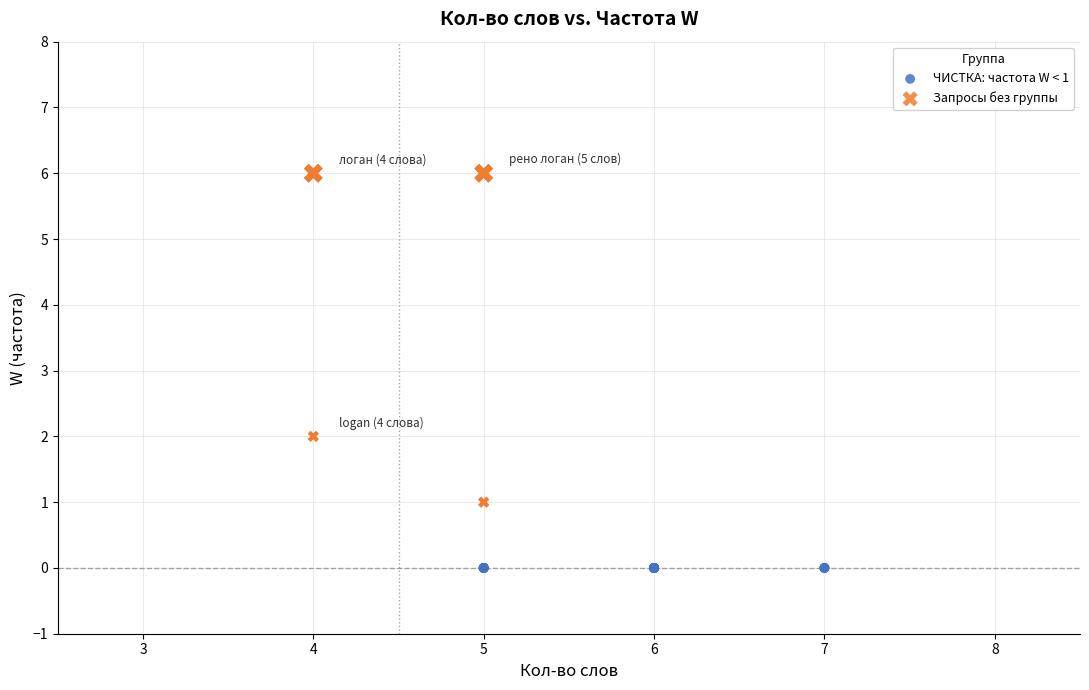

Which series contains the highest Y value?

Запросы без группы